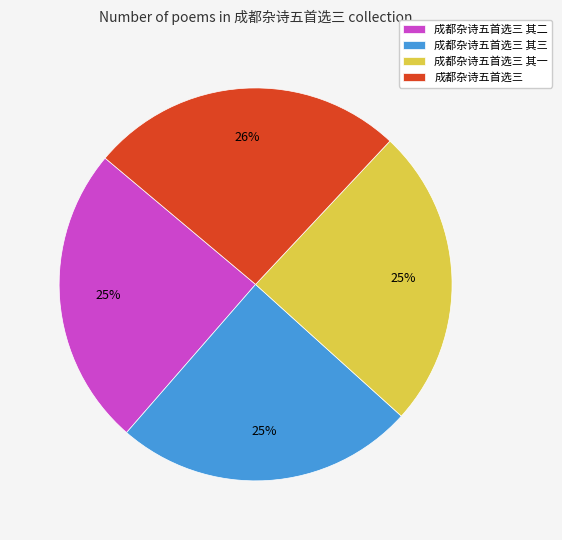

Which slice is the largest?

成都杂诗五首选三